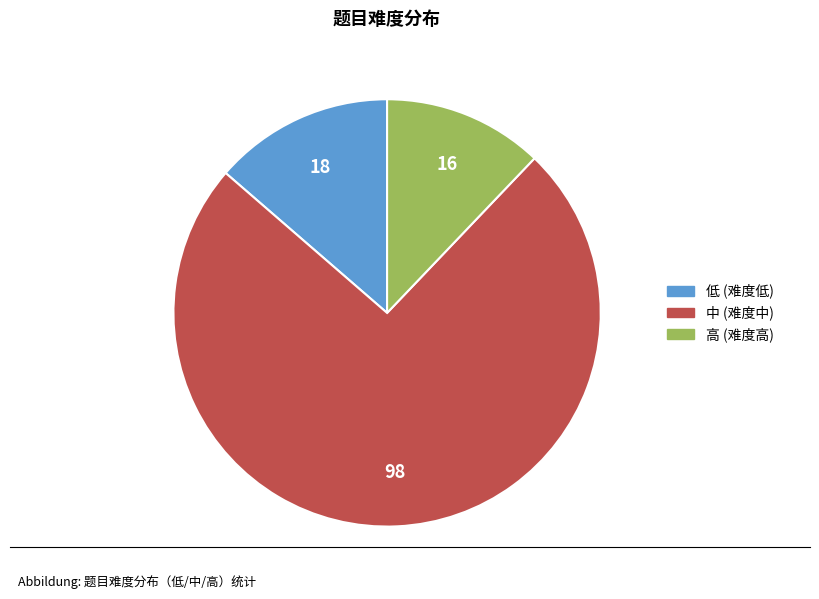

Which slice is the largest?

中